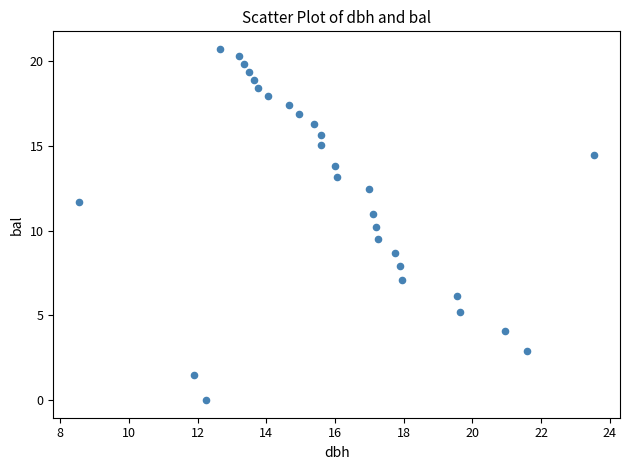

What Y value in the scatter plot is closest to 10?

10.2